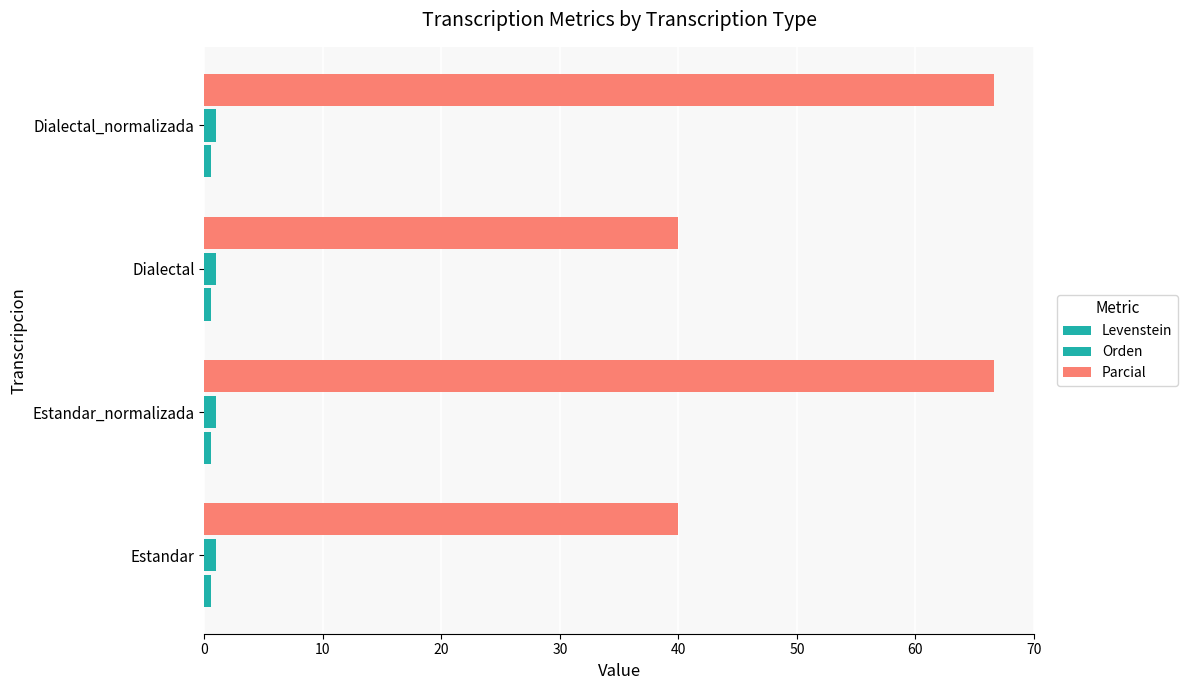

How many data points in Parcial are above 66?

2